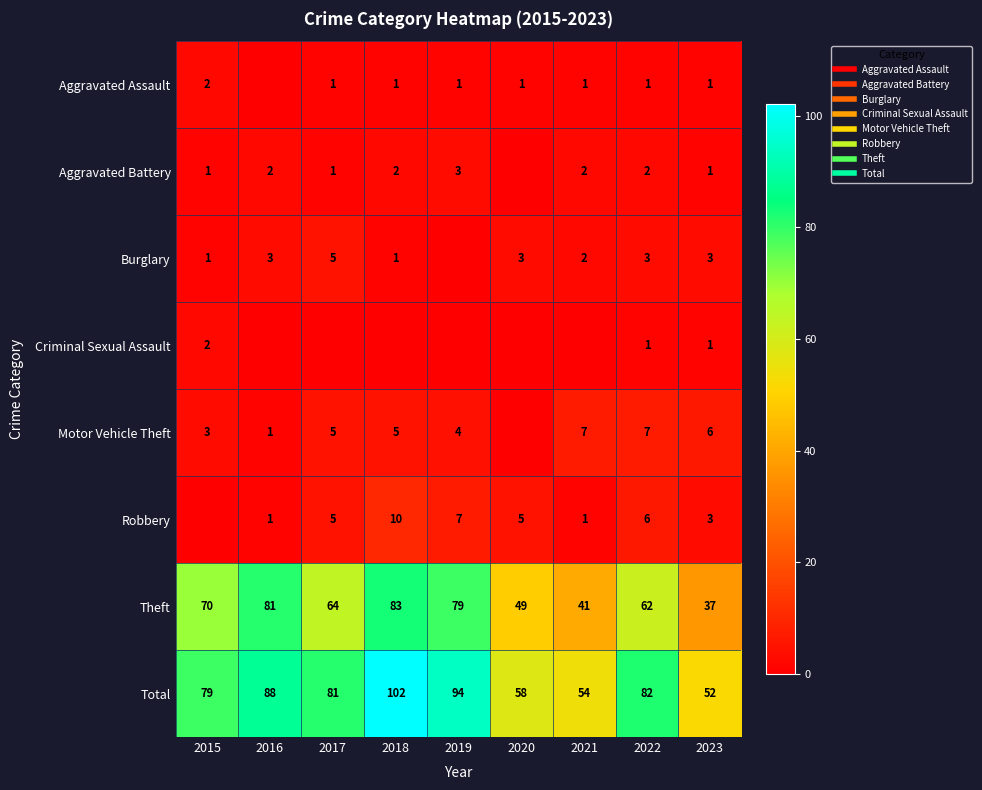

Is the value of Theft at 2016 greater than the value of Robbery at 2017?

Yes